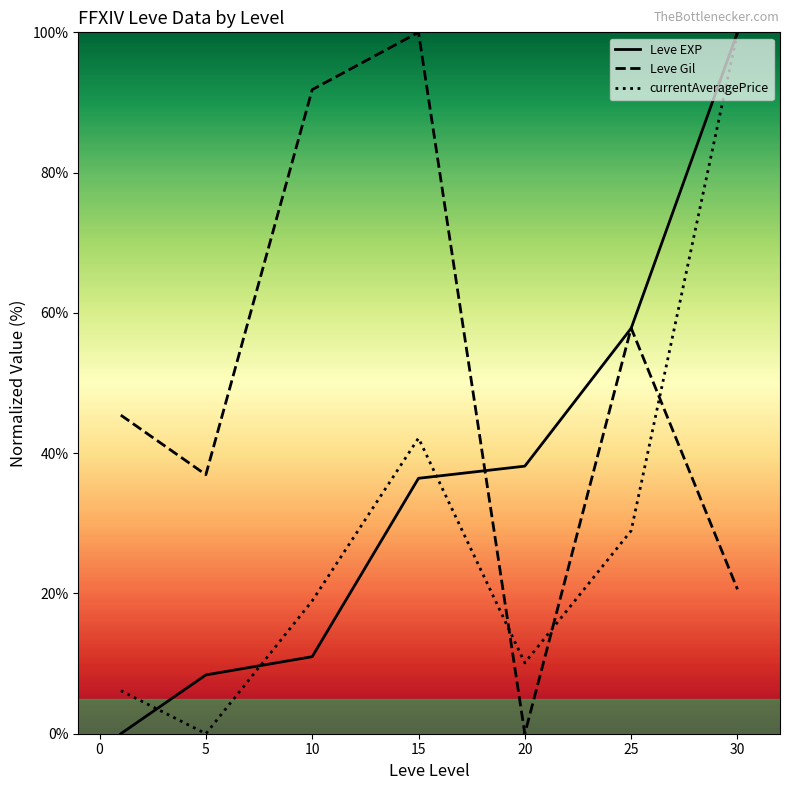

Is it true that currentAveragePrice equals 18.9 at 10?

True